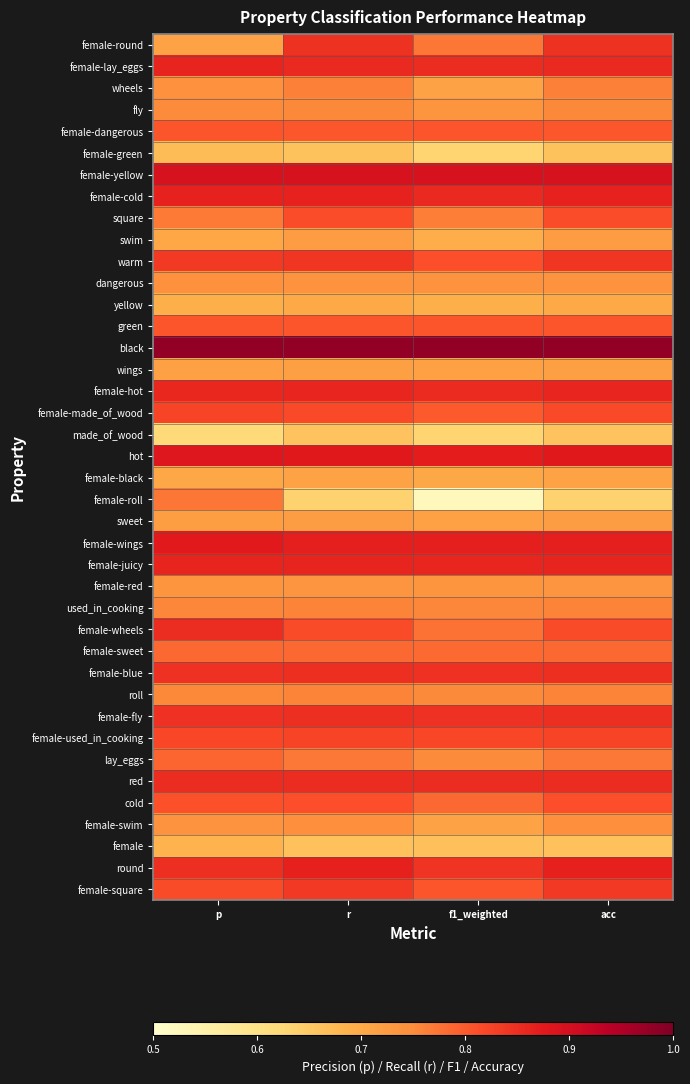

Reading right to left, transcribe all the data shown in this chart.

female-round: acc=0.8	f1_weighted=0.8	r=0.8	p=0.7
female-lay_eggs: acc=0.9	f1_weighted=0.9	r=0.9	p=0.9
wheels: acc=0.8	f1_weighted=0.7	r=0.8	p=0.7
fly: acc=0.8	f1_weighted=0.7	r=0.8	p=0.8
female-dangerous: acc=0.8	f1_weighted=0.8	r=0.8	p=0.8
female-green: acc=0.7	f1_weighted=0.6	r=0.7	p=0.7
female-yellow: acc=0.9	f1_weighted=0.9	r=0.9	p=0.9
female-cold: acc=0.9	f1_weighted=0.9	r=0.9	p=0.9
square: acc=0.8	f1_weighted=0.8	r=0.8	p=0.8
swim: acc=0.7	f1_weighted=0.7	r=0.7	p=0.7
warm: acc=0.8	f1_weighted=0.8	r=0.8	p=0.8
dangerous: acc=0.7	f1_weighted=0.7	r=0.7	p=0.7
yellow: acc=0.7	f1_weighted=0.7	r=0.7	p=0.7
green: acc=0.8	f1_weighted=0.8	r=0.8	p=0.8
black: acc=1.0	f1_weighted=1.0	r=1.0	p=1.0
wings: acc=0.7	f1_weighted=0.7	r=0.7	p=0.7
female-hot: acc=0.9	f1_weighted=0.9	r=0.9	p=0.9
female-made_of_wood: acc=0.8	f1_weighted=0.8	r=0.8	p=0.8
made_of_wood: acc=0.7	f1_weighted=0.6	r=0.7	p=0.6
hot: acc=0.9	f1_weighted=0.9	r=0.9	p=0.9
female-black: acc=0.7	f1_weighted=0.7	r=0.7	p=0.7
female-roll: acc=0.6	f1_weighted=0.5	r=0.6	p=0.8
sweet: acc=0.7	f1_weighted=0.7	r=0.7	p=0.7
female-wings: acc=0.9	f1_weighted=0.9	r=0.9	p=0.9
female-juicy: acc=0.9	f1_weighted=0.9	r=0.9	p=0.9
female-red: acc=0.7	f1_weighted=0.7	r=0.7	p=0.7
used_in_cooking: acc=0.8	f1_weighted=0.8	r=0.8	p=0.8
female-wheels: acc=0.8	f1_weighted=0.8	r=0.8	p=0.9
female-sweet: acc=0.8	f1_weighted=0.8	r=0.8	p=0.8
female-blue: acc=0.8	f1_weighted=0.8	r=0.8	p=0.8
roll: acc=0.8	f1_weighted=0.8	r=0.8	p=0.8
female-fly: acc=0.8	f1_weighted=0.8	r=0.8	p=0.8
female-used_in_cooking: acc=0.8	f1_weighted=0.8	r=0.8	p=0.8
lay_eggs: acc=0.8	f1_weighted=0.8	r=0.8	p=0.8
red: acc=0.9	f1_weighted=0.9	r=0.9	p=0.9
cold: acc=0.8	f1_weighted=0.8	r=0.8	p=0.8
female-swim: acc=0.7	f1_weighted=0.7	r=0.7	p=0.7
female: acc=0.7	f1_weighted=0.7	r=0.7	p=0.7
round: acc=0.9	f1_weighted=0.8	r=0.9	p=0.8
female-square: acc=0.8	f1_weighted=0.8	r=0.8	p=0.8